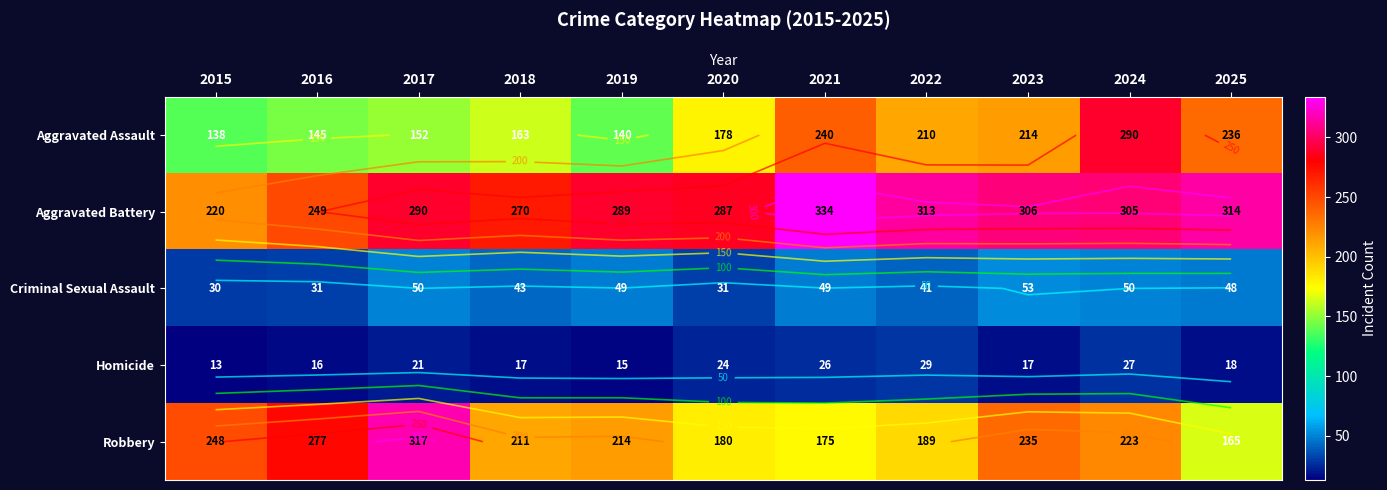

Which series has the largest total across all categories?

Aggravated Battery